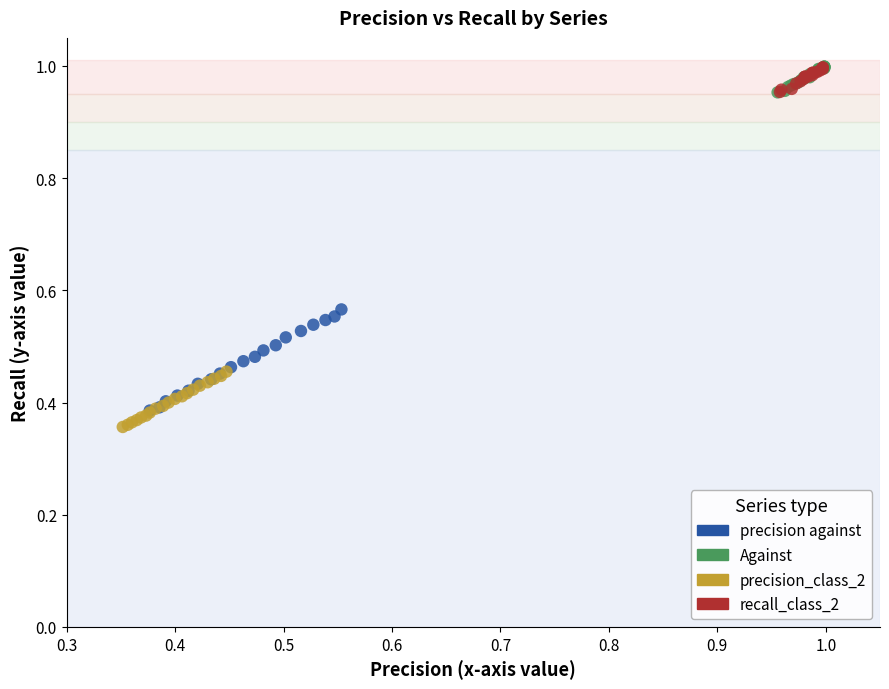

Which series has the widest spread of Y values?

precision against